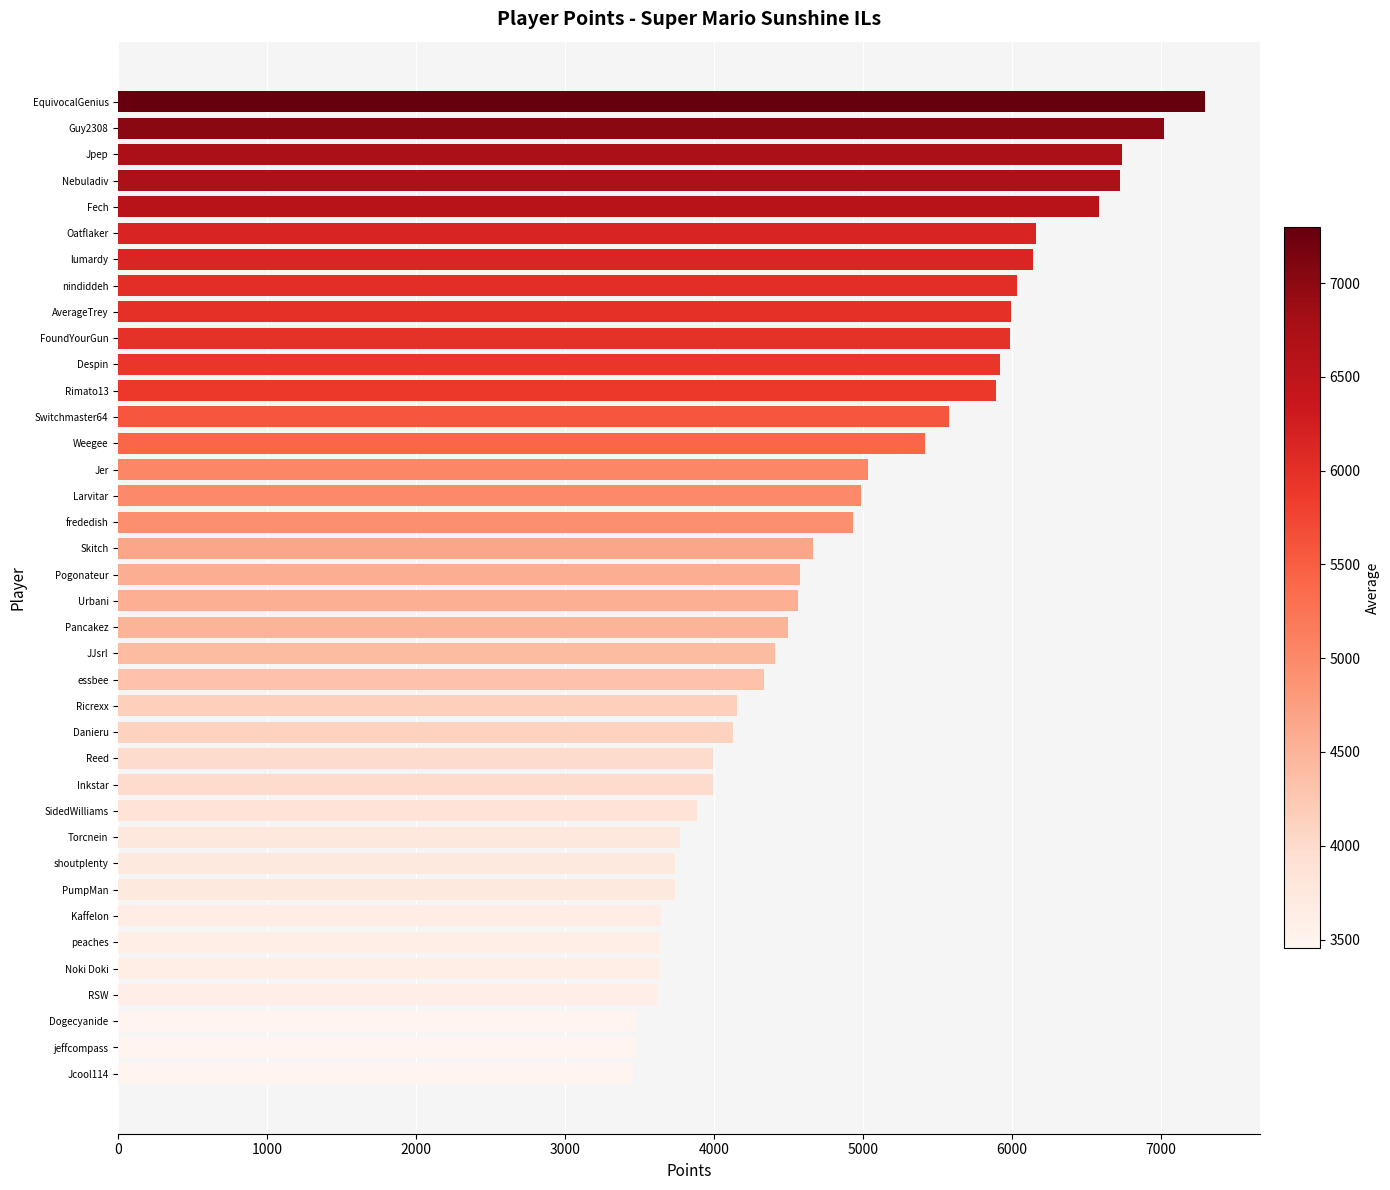

What is the change in value from Nebuladiv to Noki Doki?

-3096